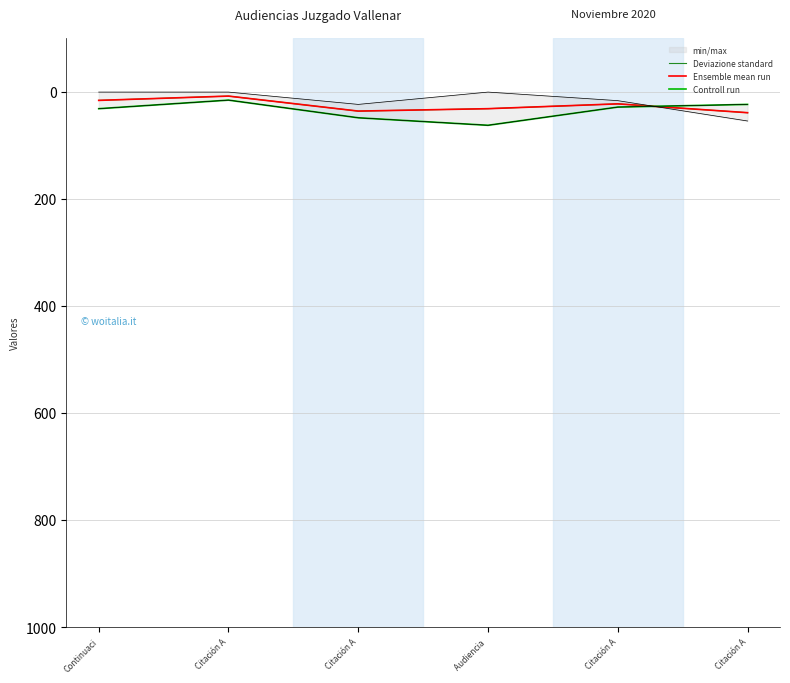

True or false: Ensemble mean run and Deviazione standard intersect in this chart.

False